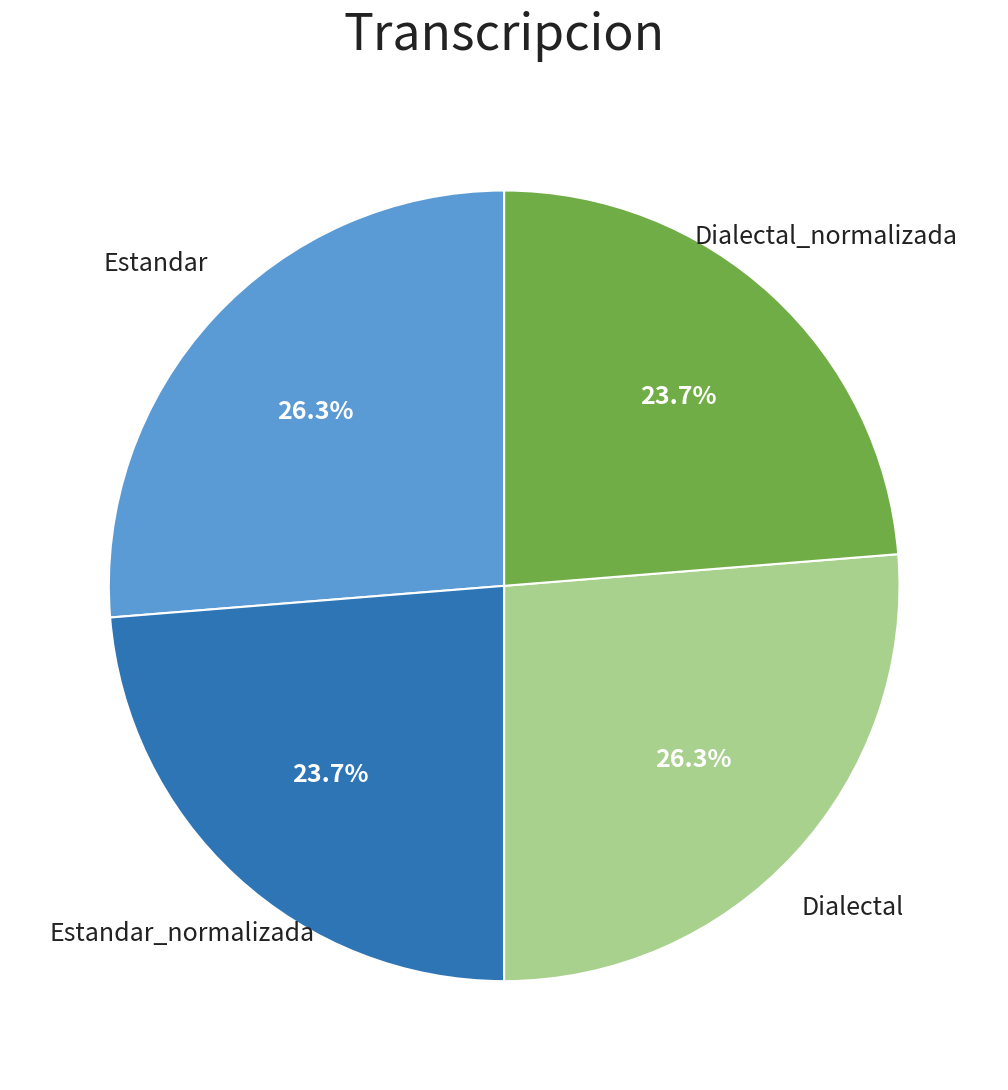

Is there any slice that represents more than half of the pie?

No